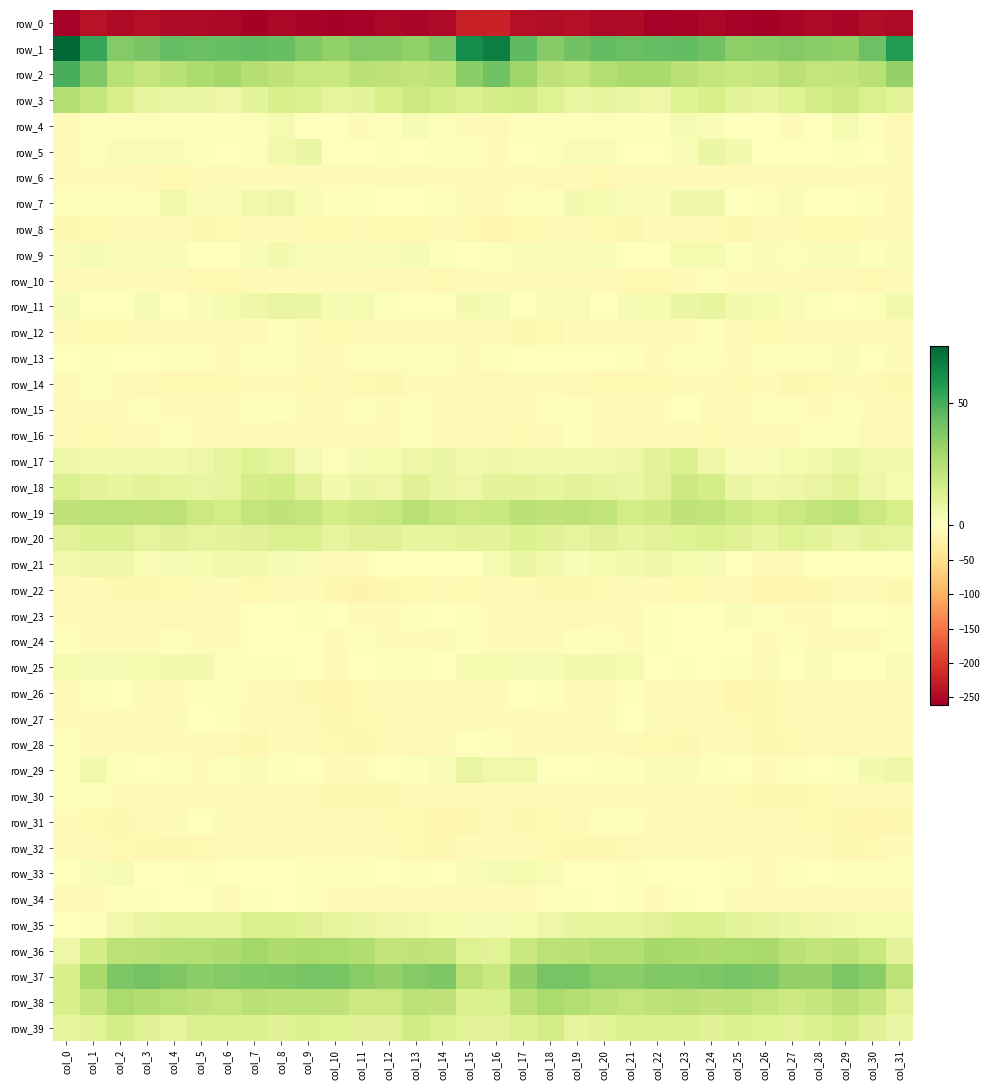

Which series changed the most between col_5 and col_7?

row_0